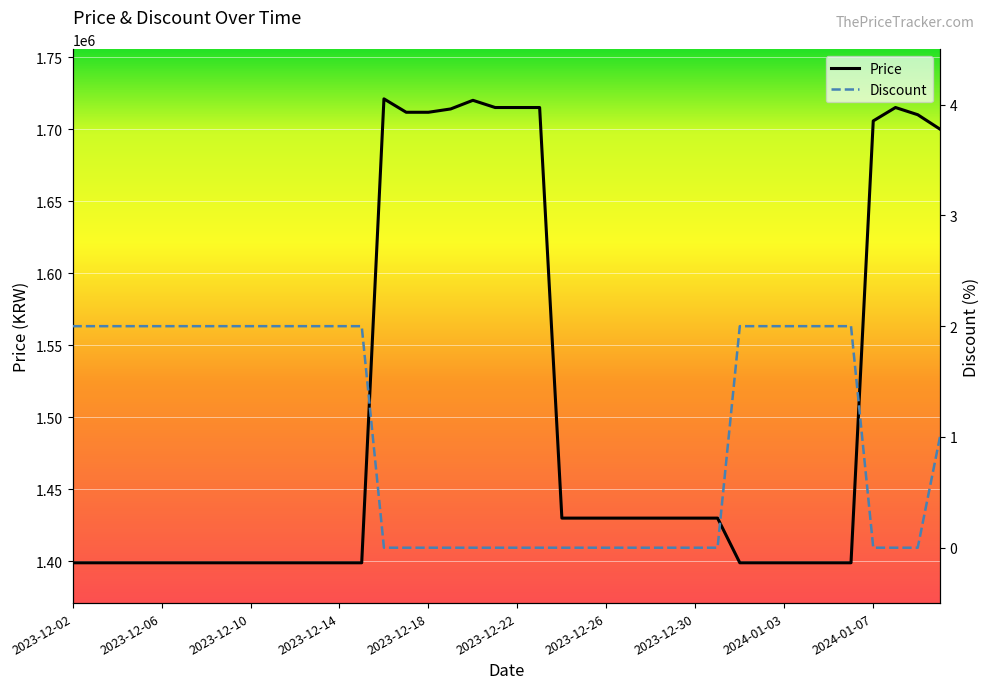

The value of Discount at 2024-01-03 is 2. True or false?

True